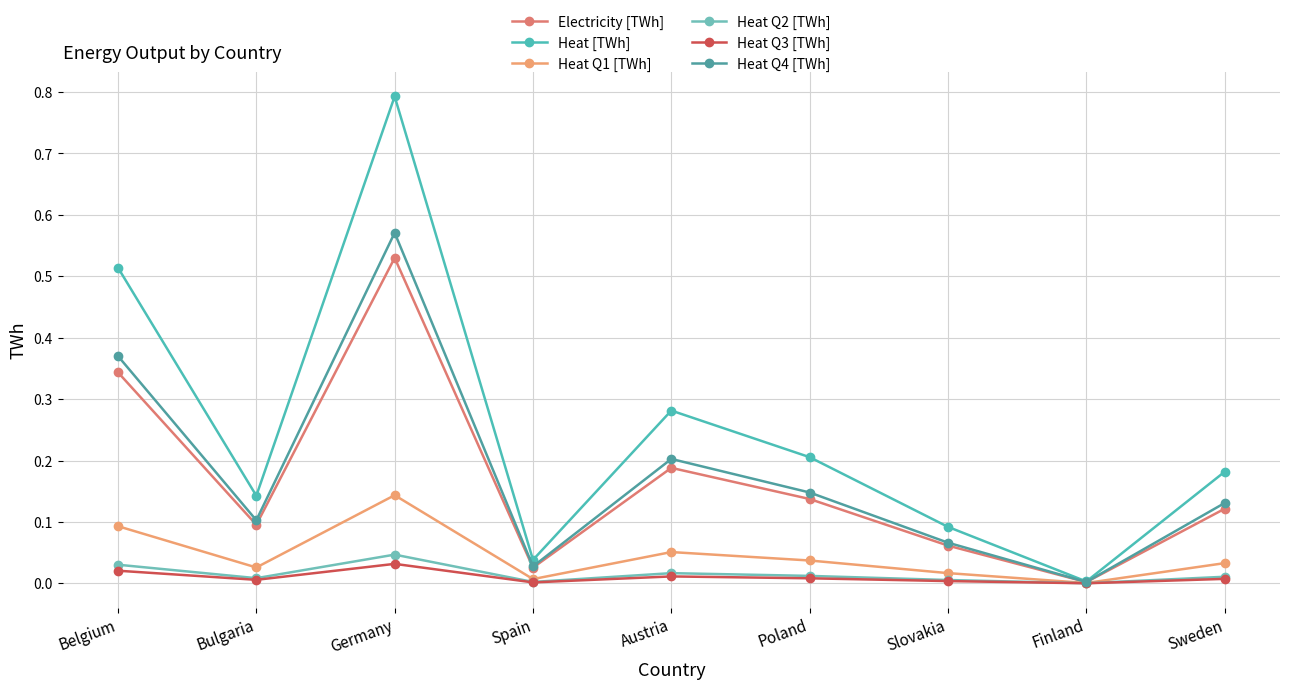

Does the chart display data point markers on the line(s)?

Yes